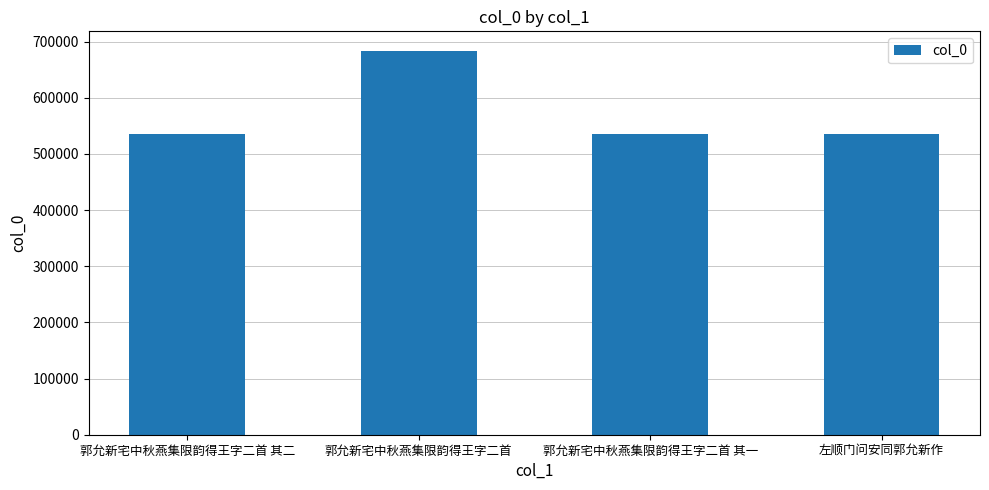

What is the difference between the maximum and minimum values?

148829